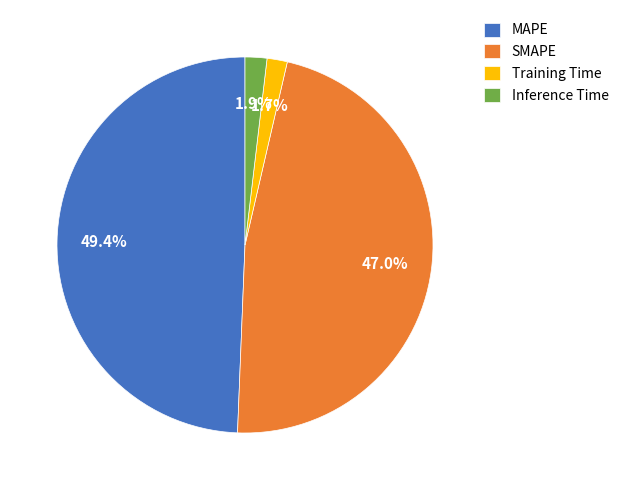

What percentage do MAPE and SMAPE together represent?

96.4%